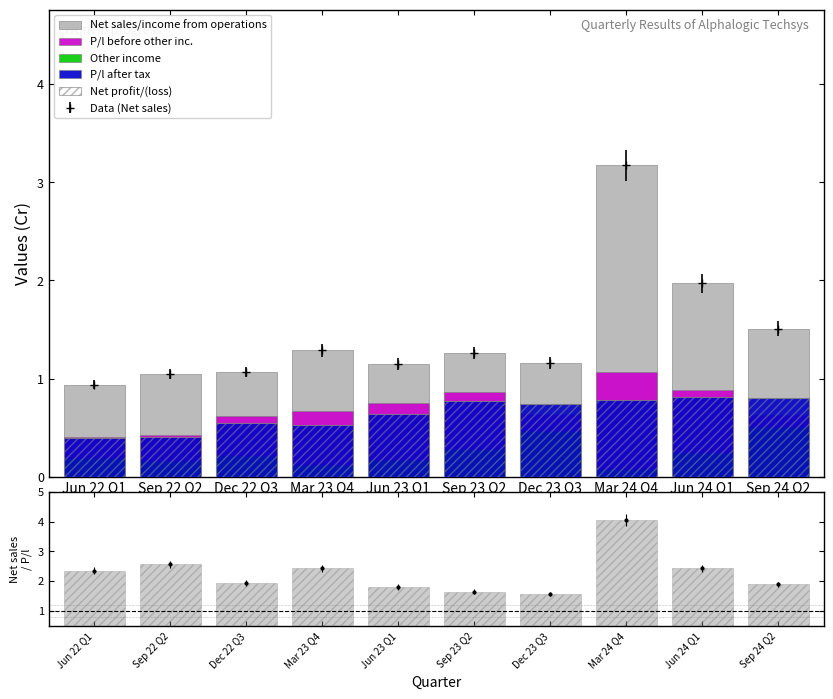

True or false: P/l after tax has a value of 1.1 at Sep 24 Q2.

False